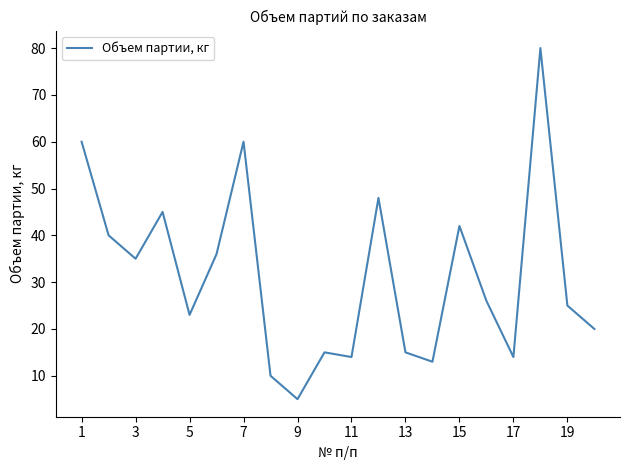

What is the minimum value shown in the chart?

5